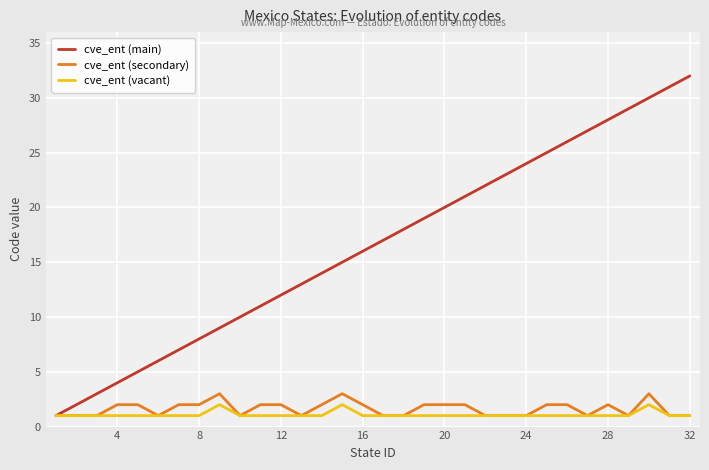

Which series has the largest range (max minus min)?

cve_ent (main)